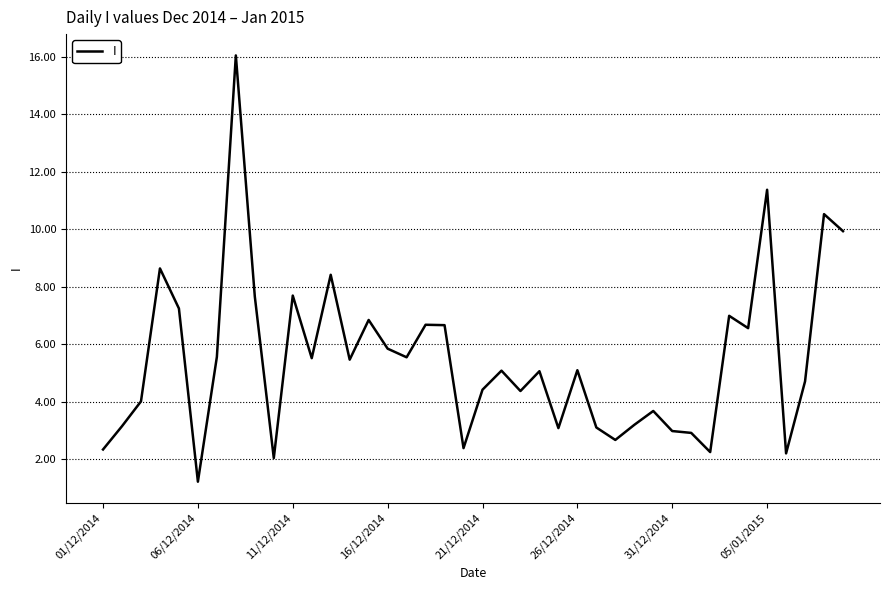

What is the difference between the maximum and minimum values?

14.8